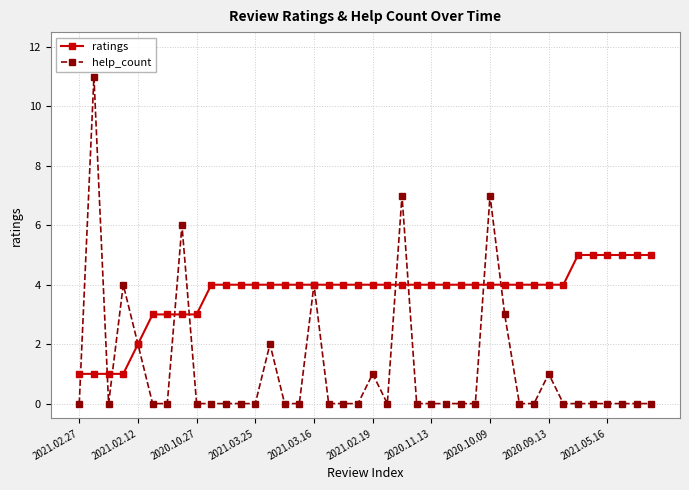

True or false: help_count has more than 2 points higher than both neighbors.

True